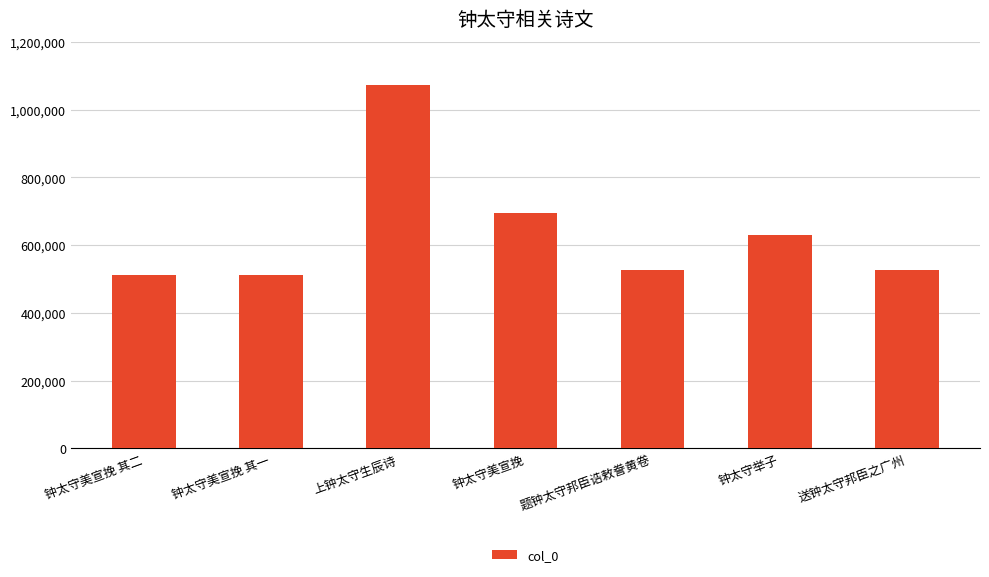

What position from the right is 钟太守美宣挽 其一?

6